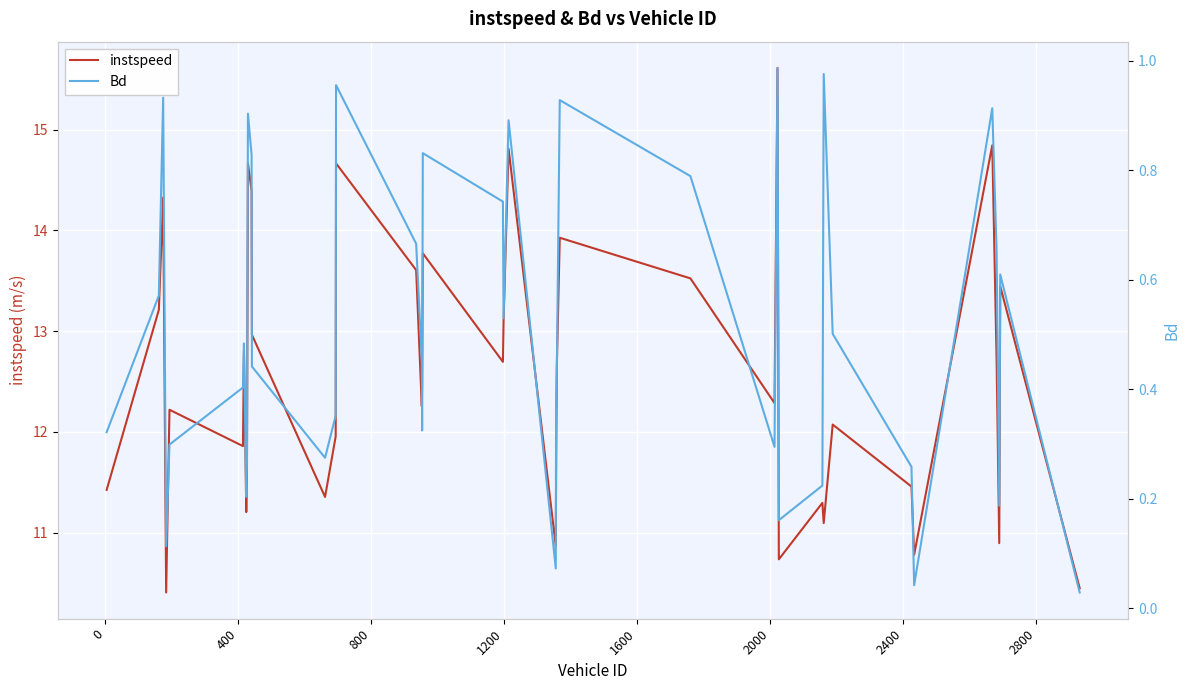

True or false: Bd and instspeed intersect in this chart.

False